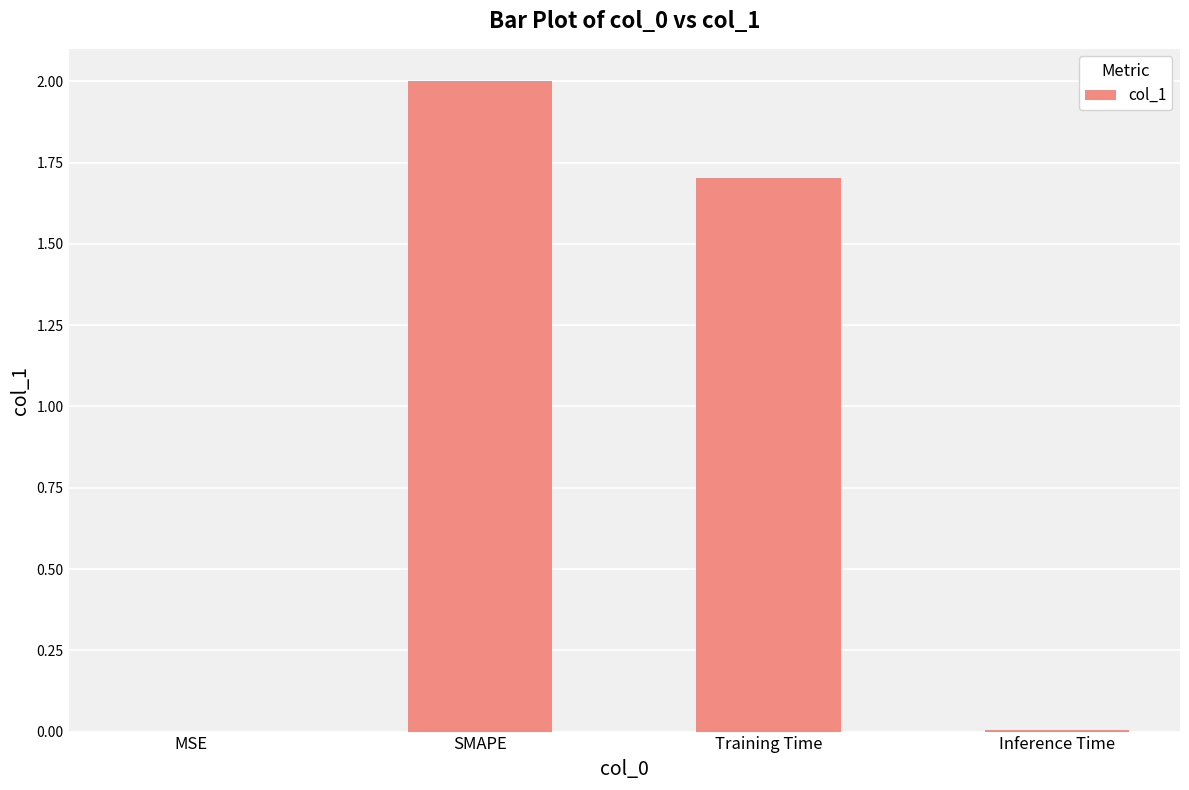

What is the maximum value shown in the chart?

2.0